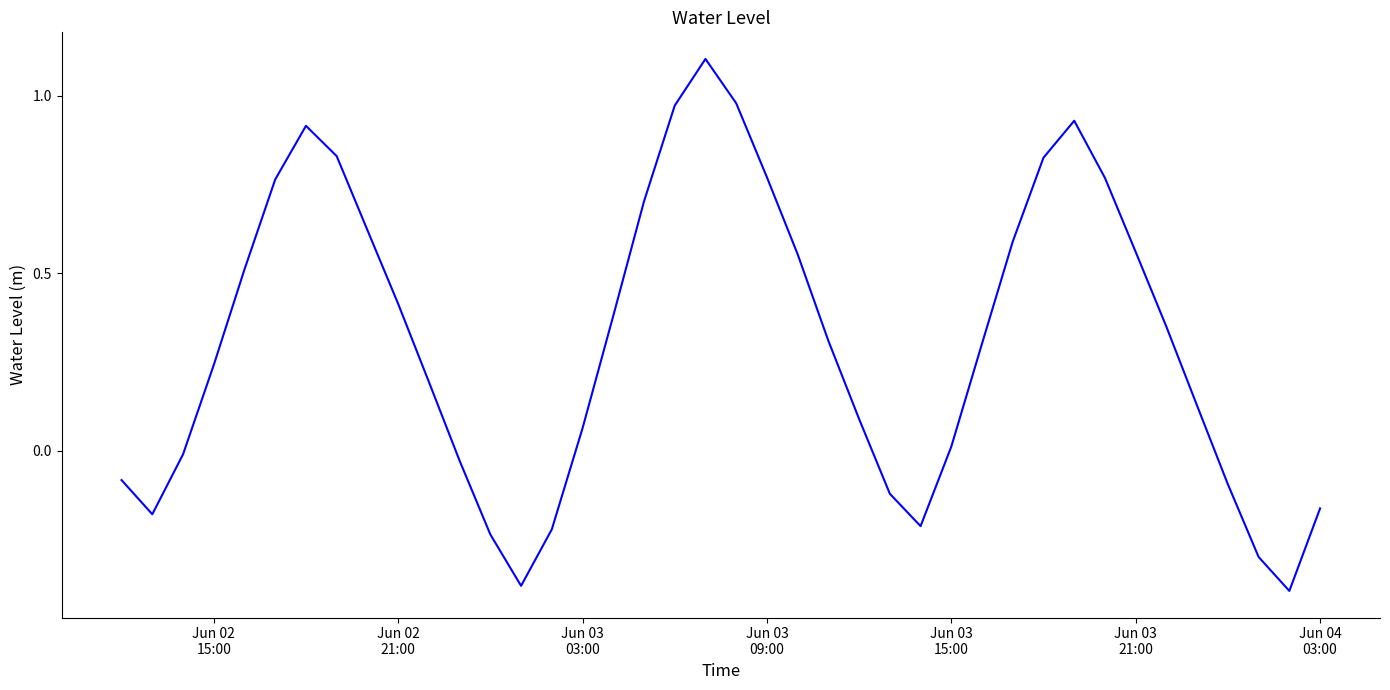

Does the chart have visible grid lines?

No